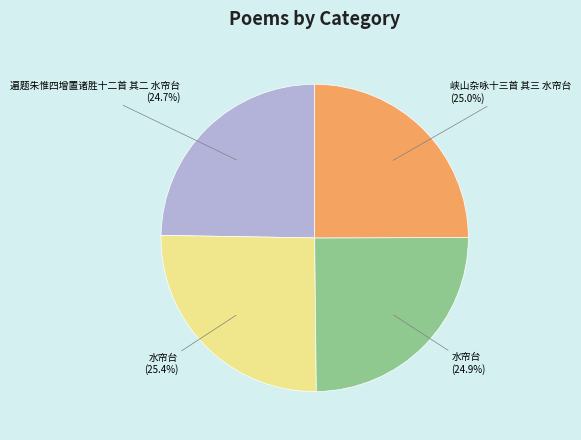

Is 水帘台 (25.4%) the majority of the pie?

No